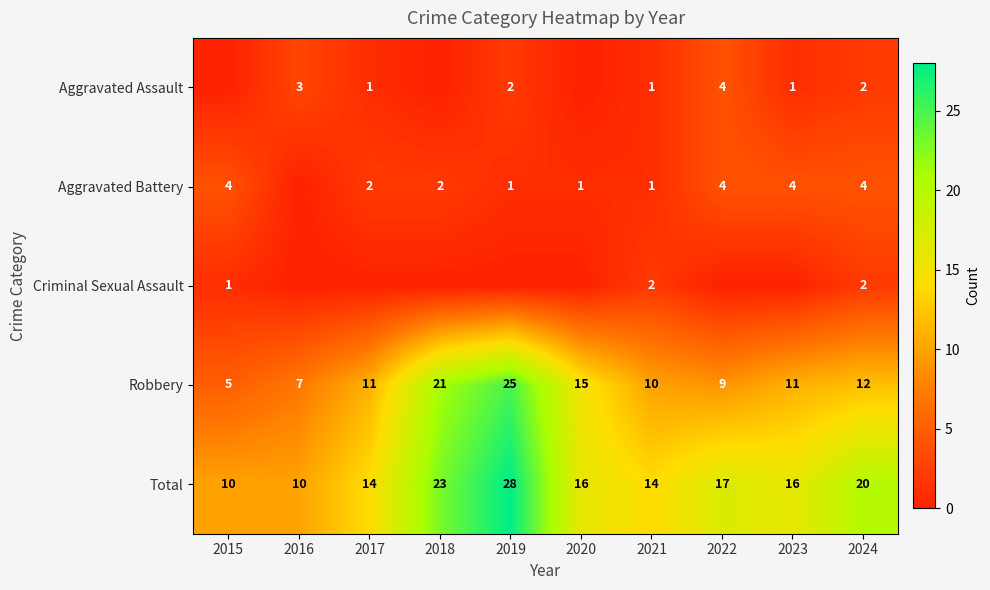

What is the difference between the second highest and second lowest values in the Robbery series?

14